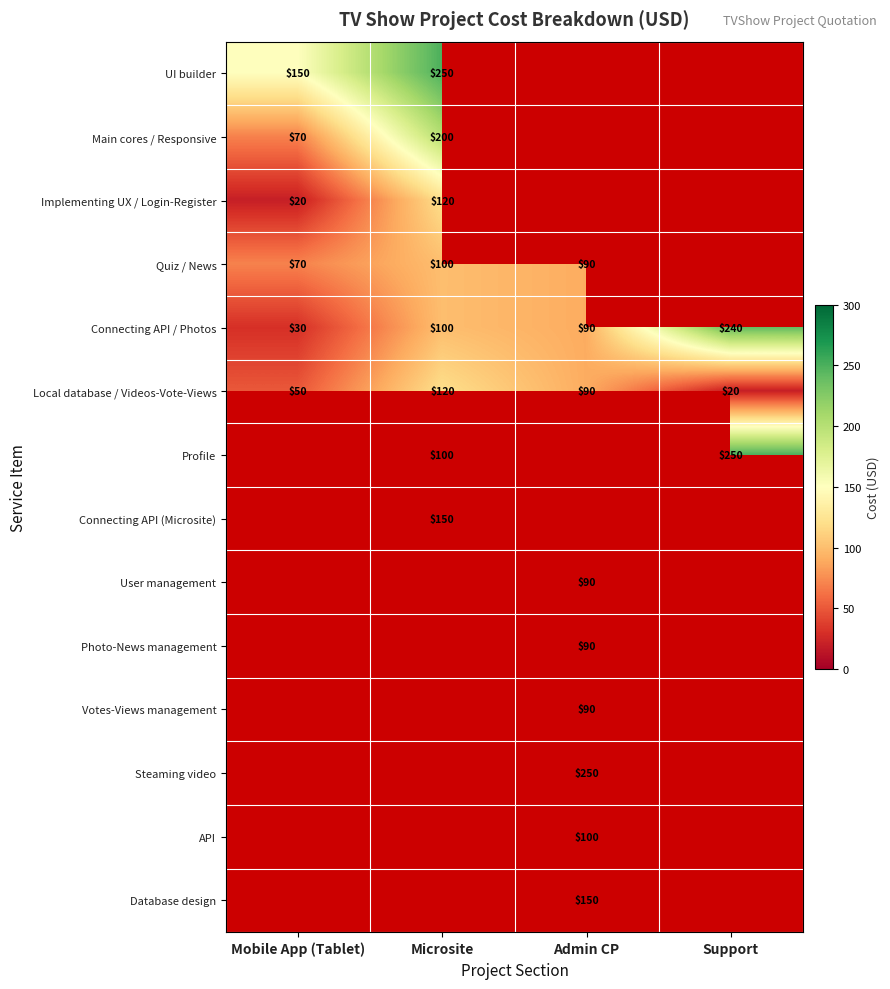

True or false: UI builder has a value of 418 at Microsite.

False